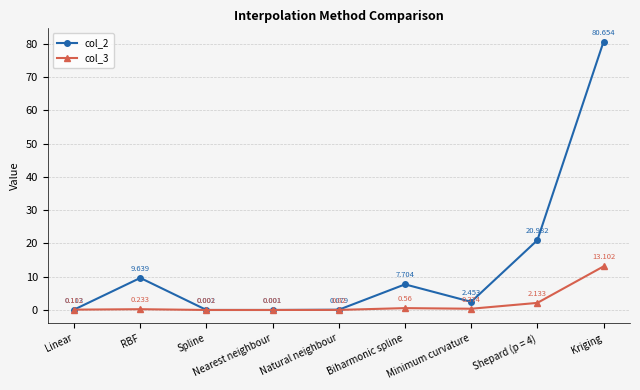

What is the maximum value for col_2?

80.7